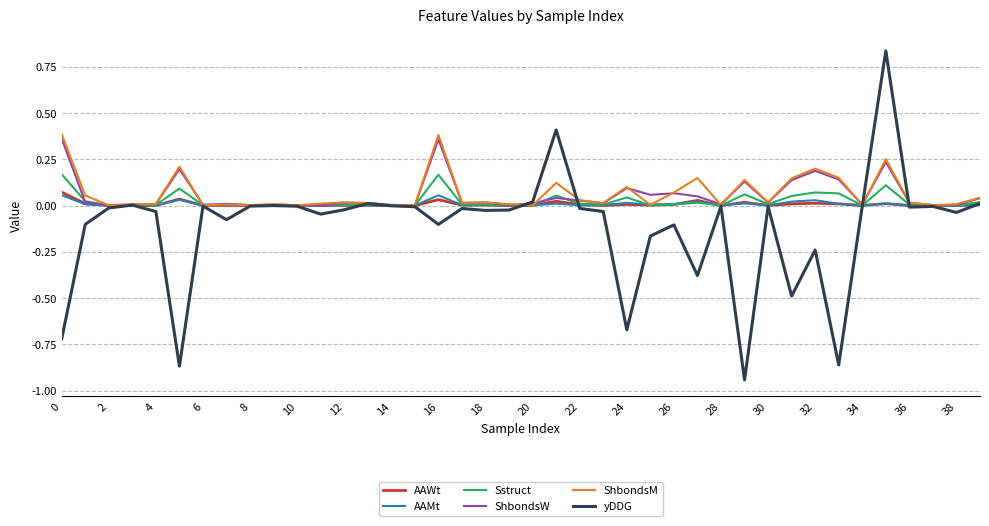

Which series has the largest range (max minus min)?

yDDG